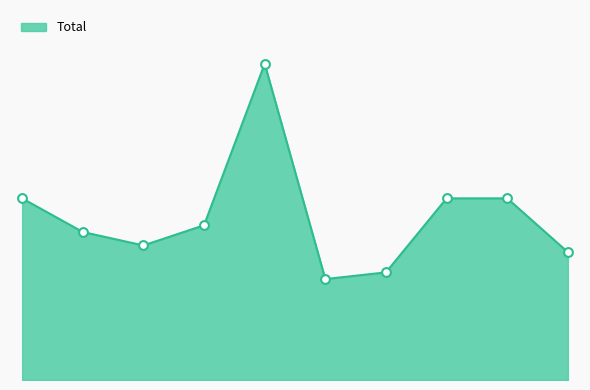

Is this an area chart (filled region under the line)?

Yes